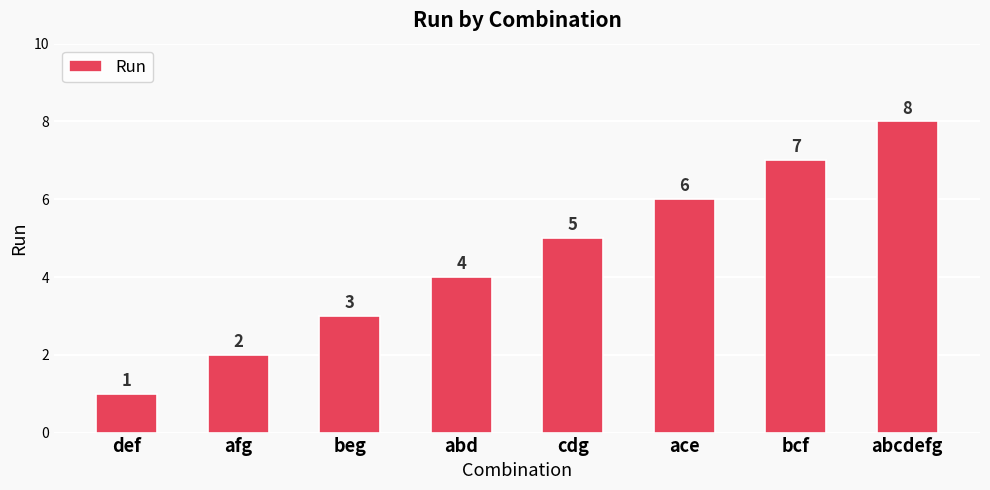

What is the minimum value shown in the chart?

1